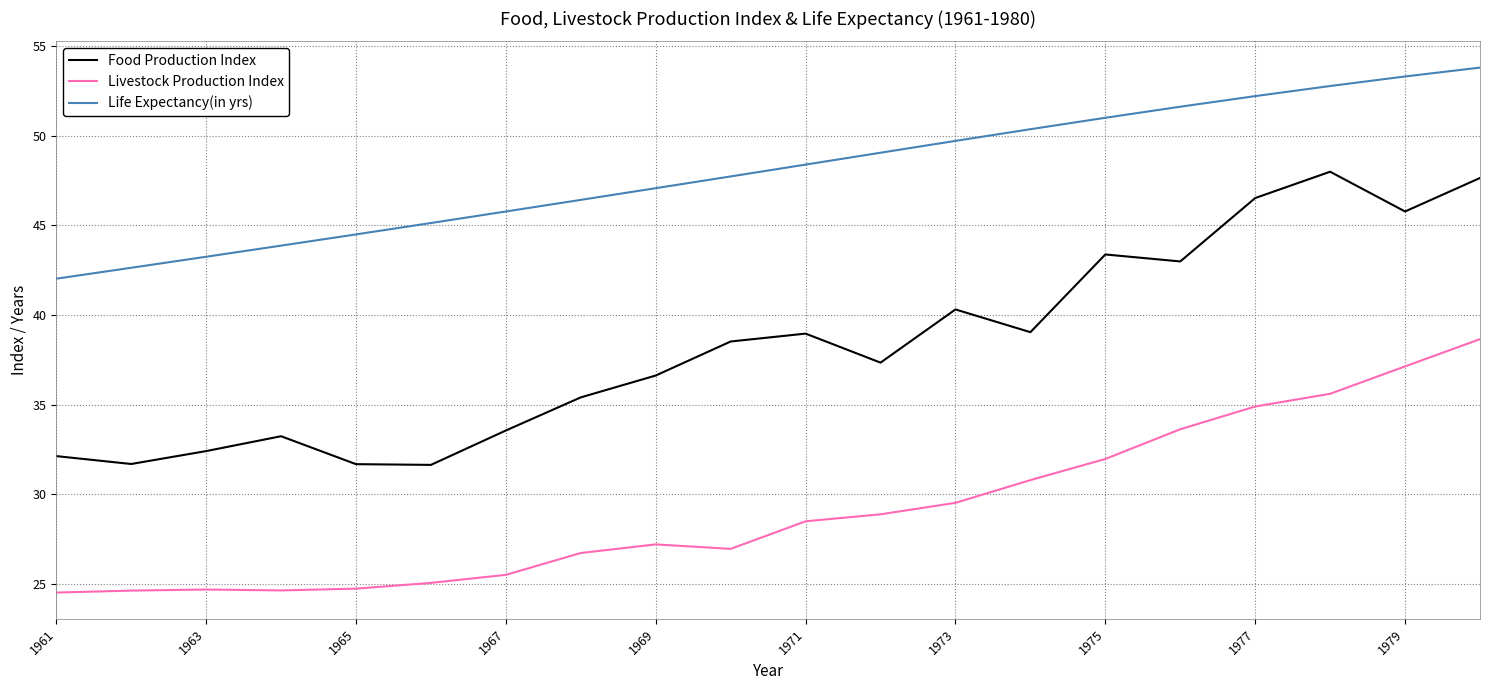

True or false: Livestock Production Index and Life Expectancy(in yrs) cross at least once.

False